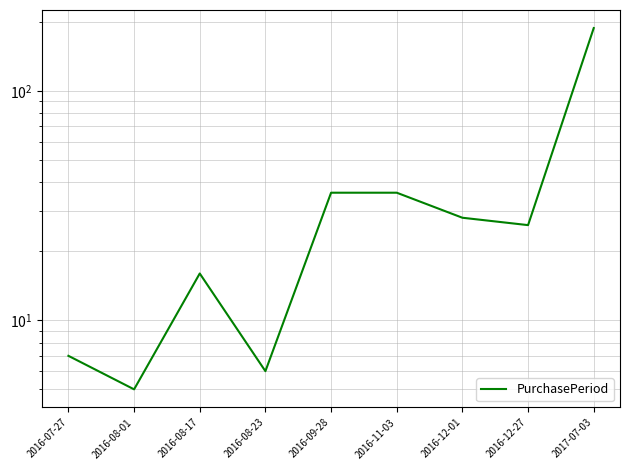

What position from the left is 2016-12-27?

8